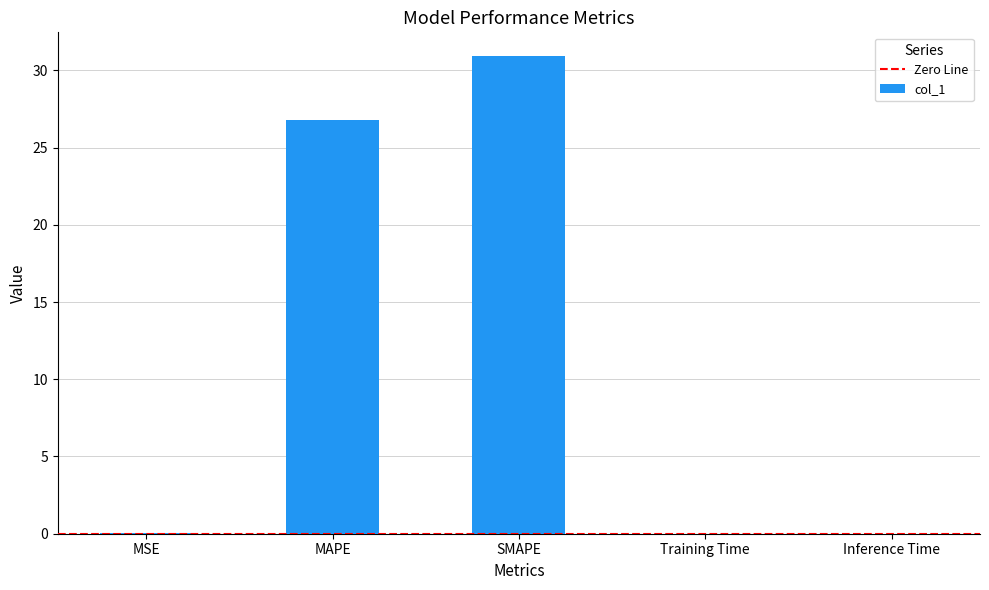

Is it true that the value at MSE is 0.0?

True